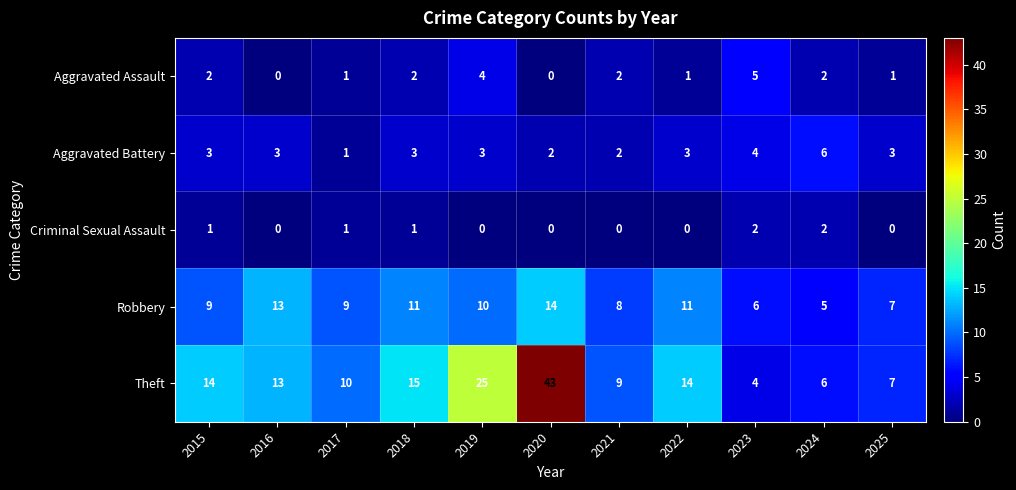

Which series has the largest total across all categories?

Theft